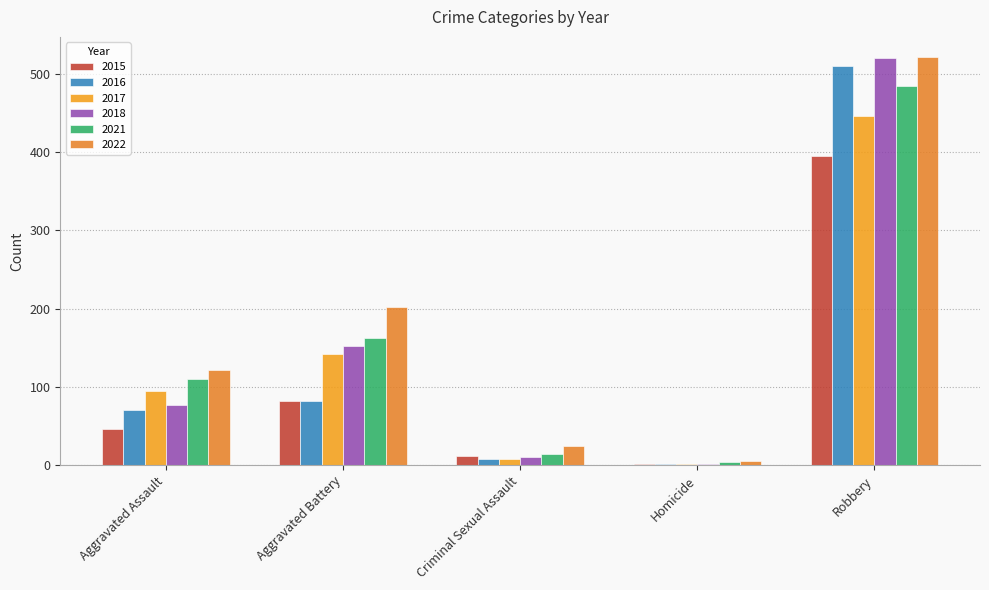

Which category has the lowest value across all series?

Homicide